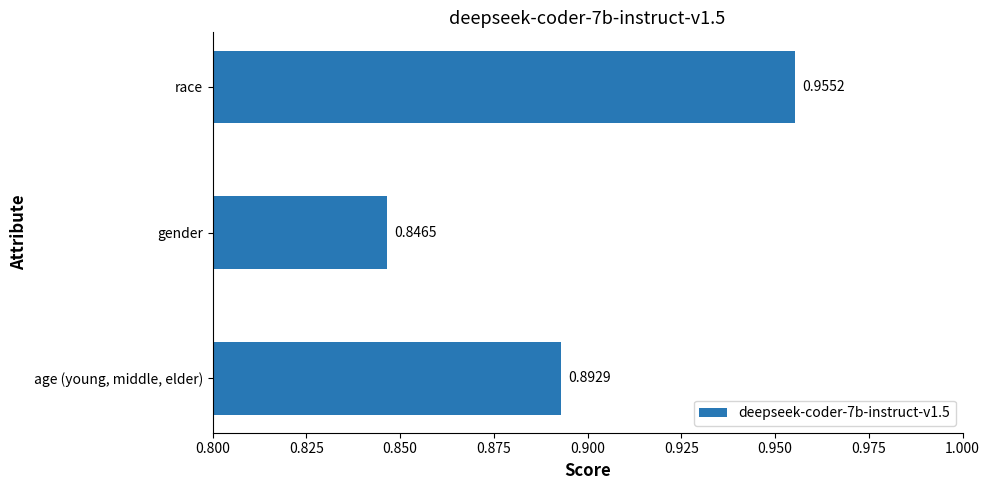

At which category does the chart reach its minimum across all series?

gender